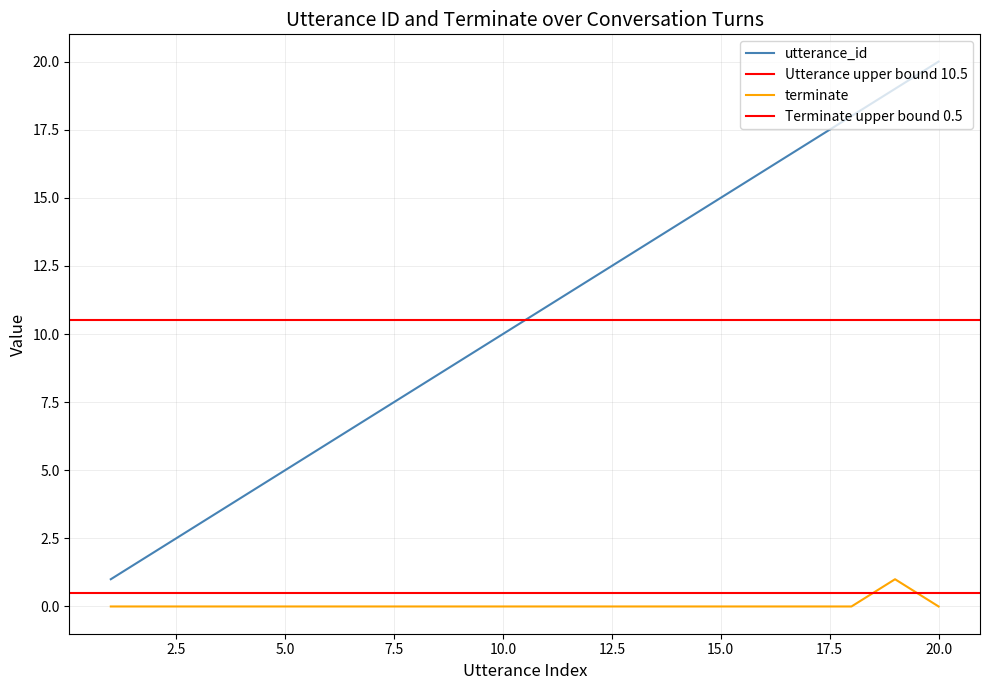

What is the difference between the terminate values at 6 and 19?

1